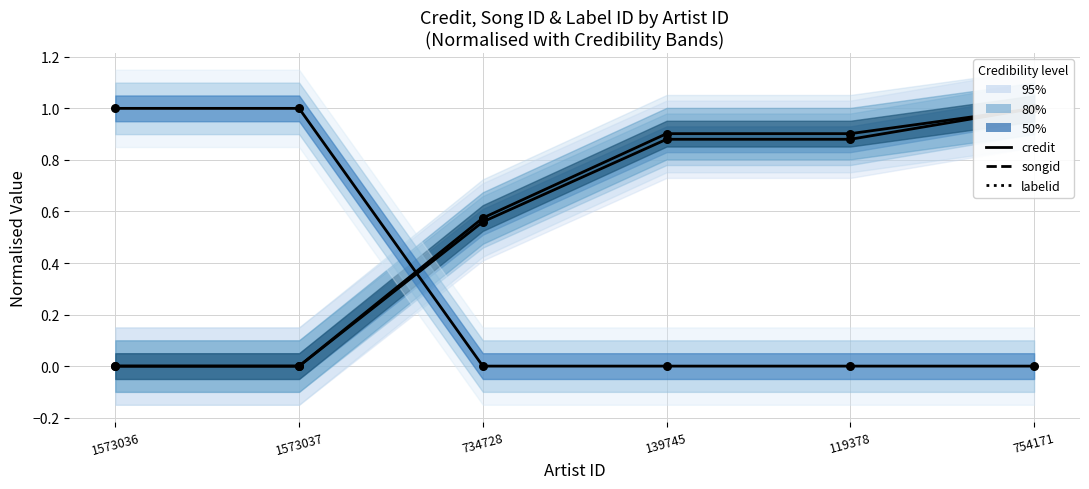

What are all the series names shown in the legend?

credit, songid, labelid